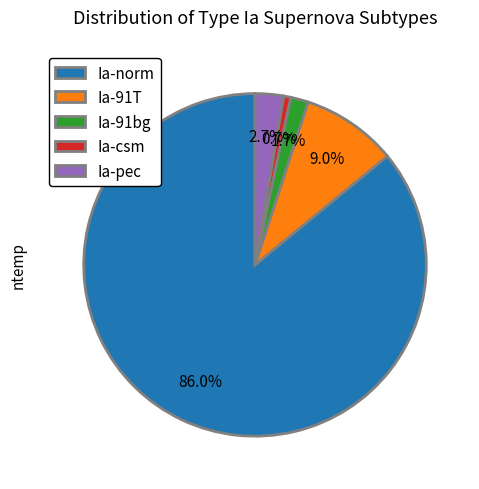

To the nearest percent, what portion does Ia-pec represent?

3%